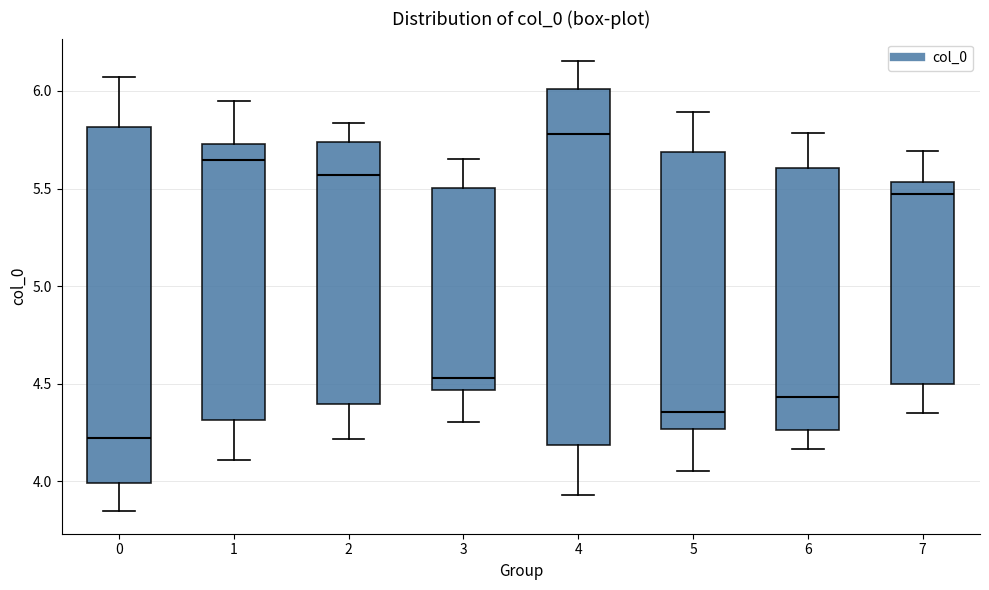

Reading left to right, transcribe this box plot: for each box, give where its median line is, the range the box spans, and where its two whiskers end, as read against the y-axis. The values are not printed on the chart, so give them approximately, as read against the axis.

0: median 4.20, box 4.00 to 5.80, whiskers 3.85 to 6.05
1: median 5.65, box 4.30 to 5.75, whiskers 4.10 to 5.95
2: median 5.55, box 4.40 to 5.75, whiskers 4.20 to 5.85
3: median 4.55, box 4.45 to 5.50, whiskers 4.30 to 5.65
4: median 5.80, box 4.20 to 6.00, whiskers 3.95 to 6.15
5: median 4.35, box 4.25 to 5.70, whiskers 4.05 to 5.90
6: median 4.45, box 4.25 to 5.60, whiskers 4.15 to 5.80
7: median 5.45, box 4.50 to 5.55, whiskers 4.35 to 5.70